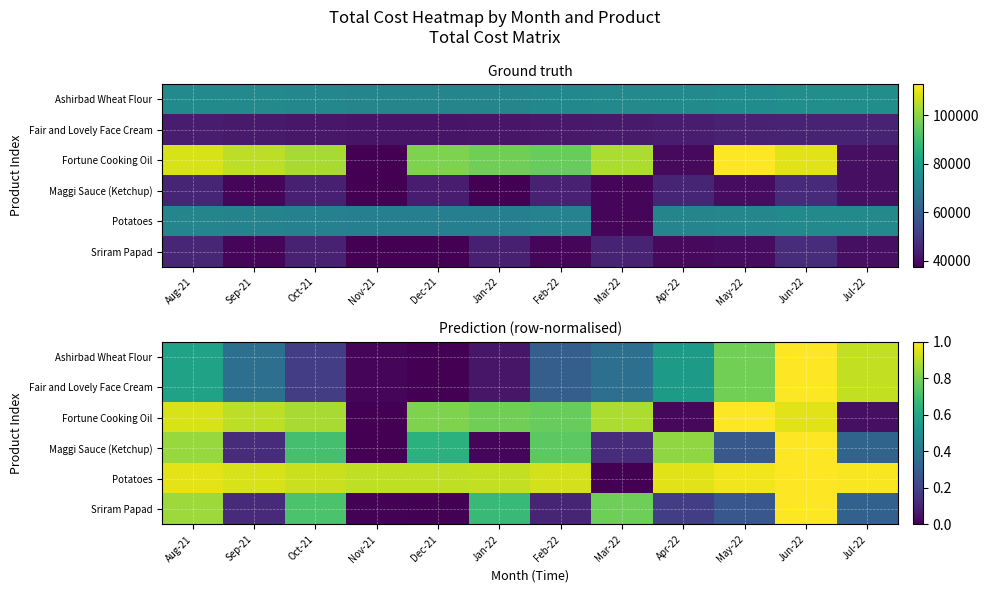

What is the difference between the Sriram Papad values at Oct-21 and Aug-21?

0.1